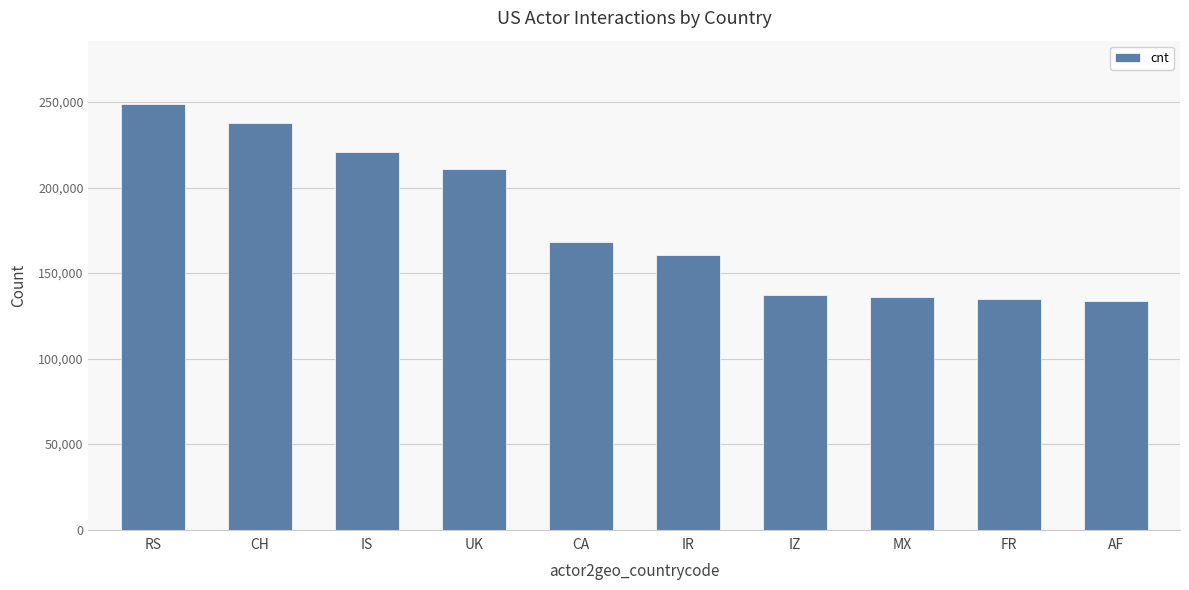

What position from the left is AF?

10